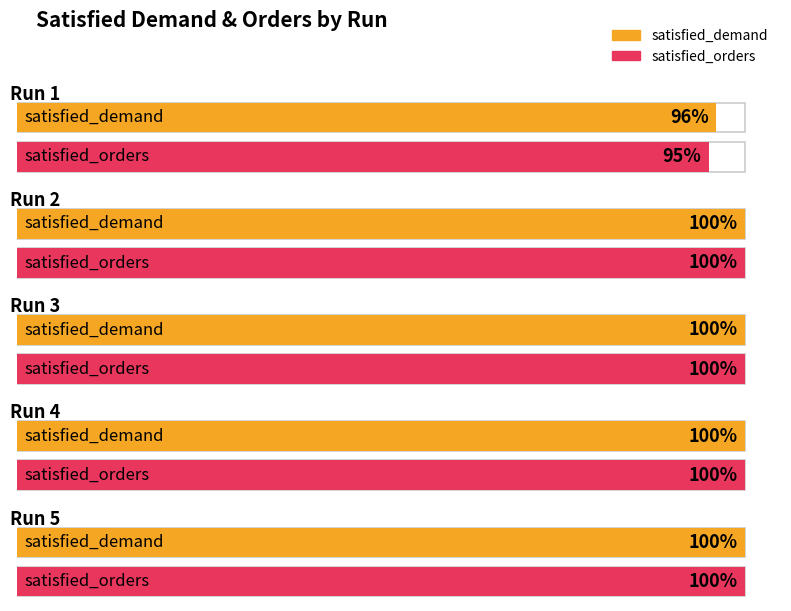

At how many categories does at least one series exceed 0?

5